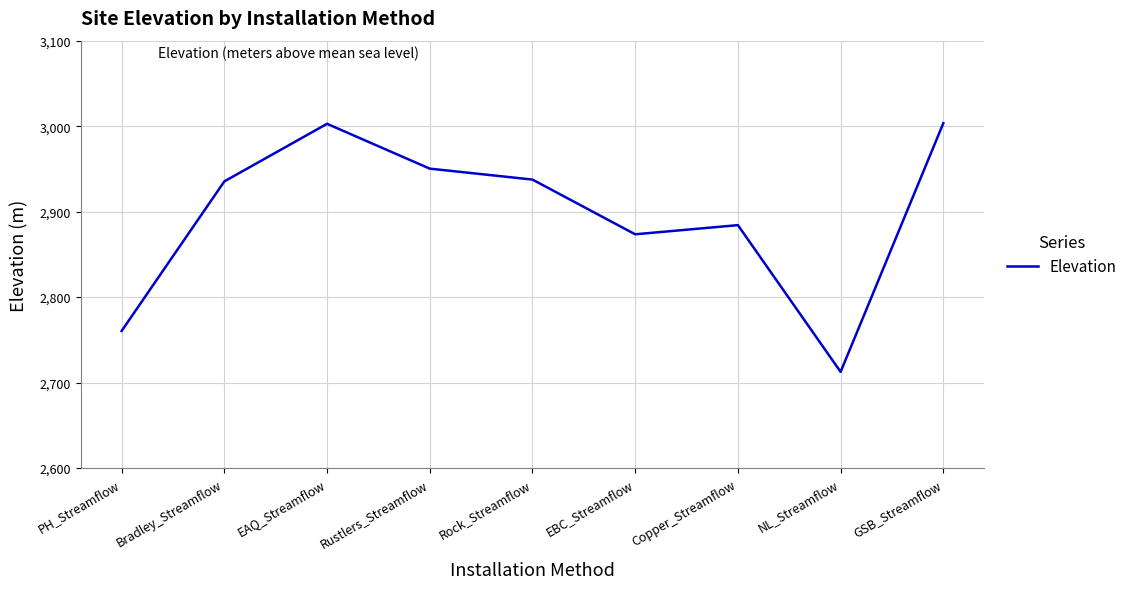

The value at EAQ_Streamflow is 3002.7. True or false?

True